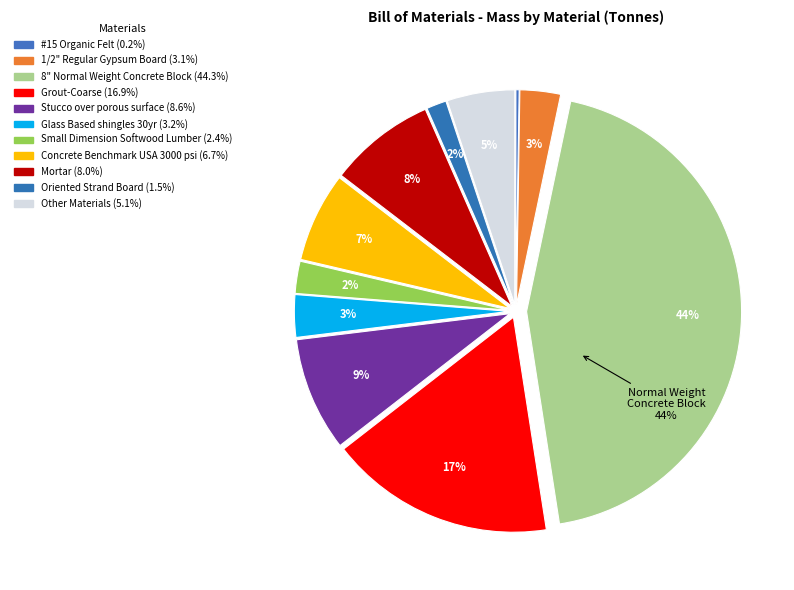

Which category has the biggest portion of the pie?

8" Normal Weight Concrete Block